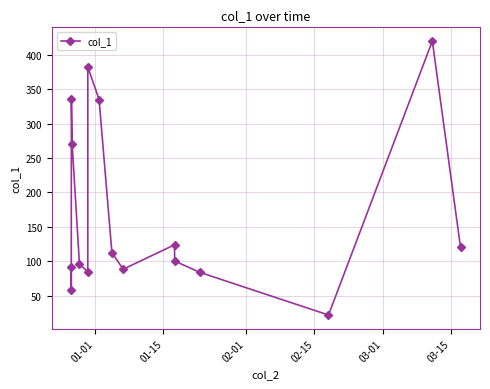

Reading left to right, extract all data points from this chart.

91.0	58.0	335.6	270.6	95.5	85.0	382.2	335.1	112.6	88.4	123.9	100.4	83.9	21.8	420.1	120.1